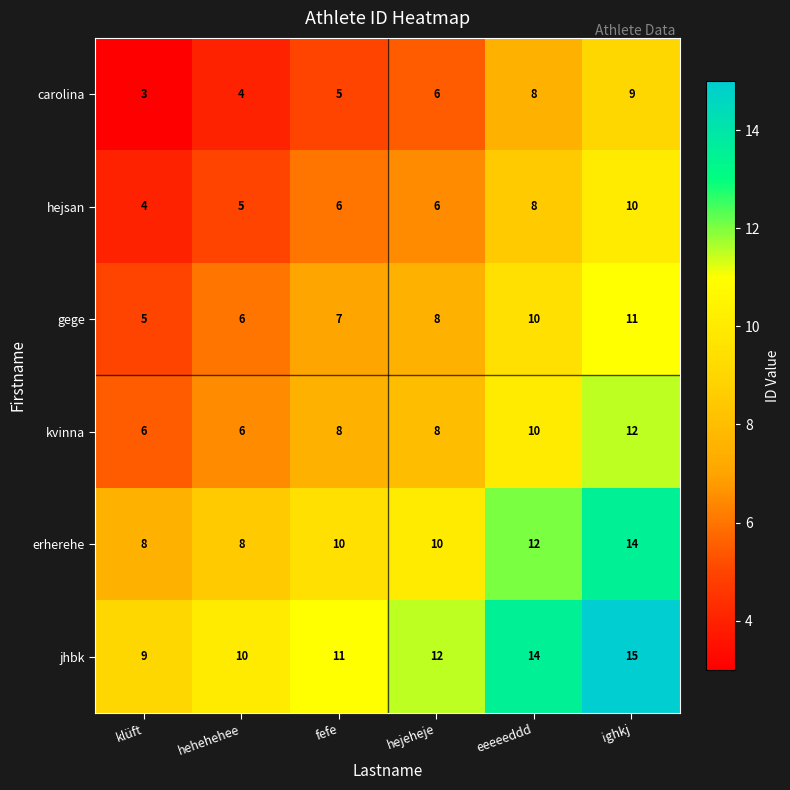

How many data points in jhbk are less than 12?

3